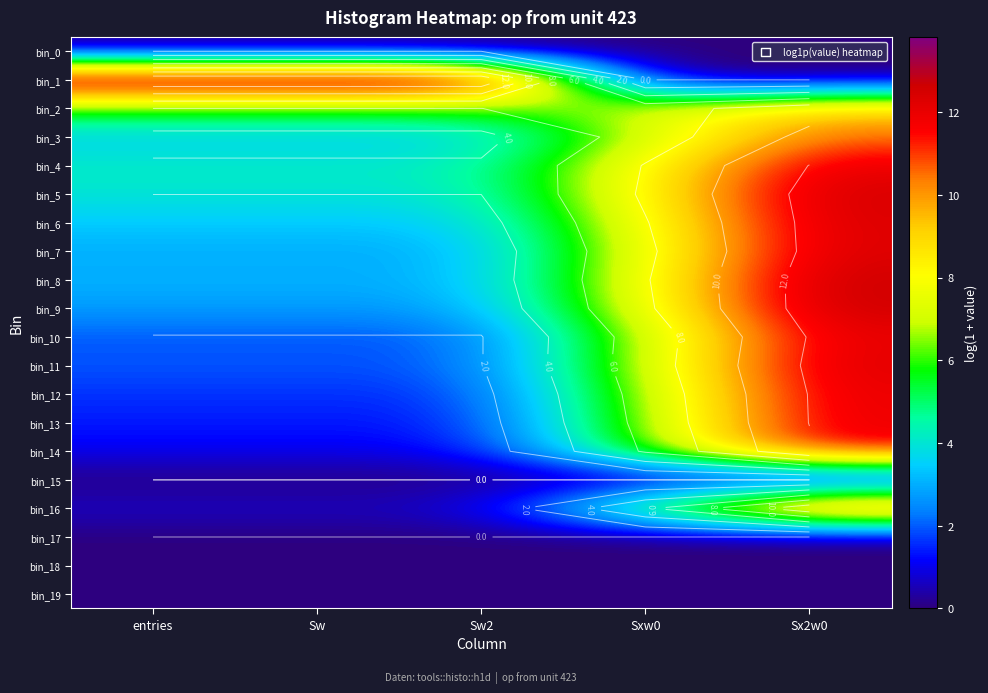

What is the total value across all series at Sw?

52.4